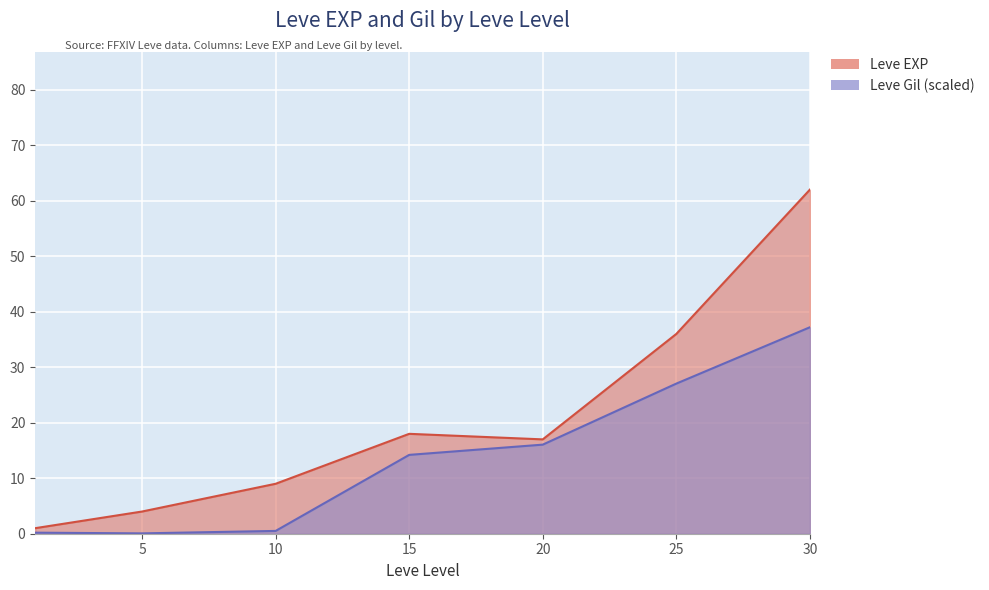

What is the average value of the Leve EXP series?

21.0